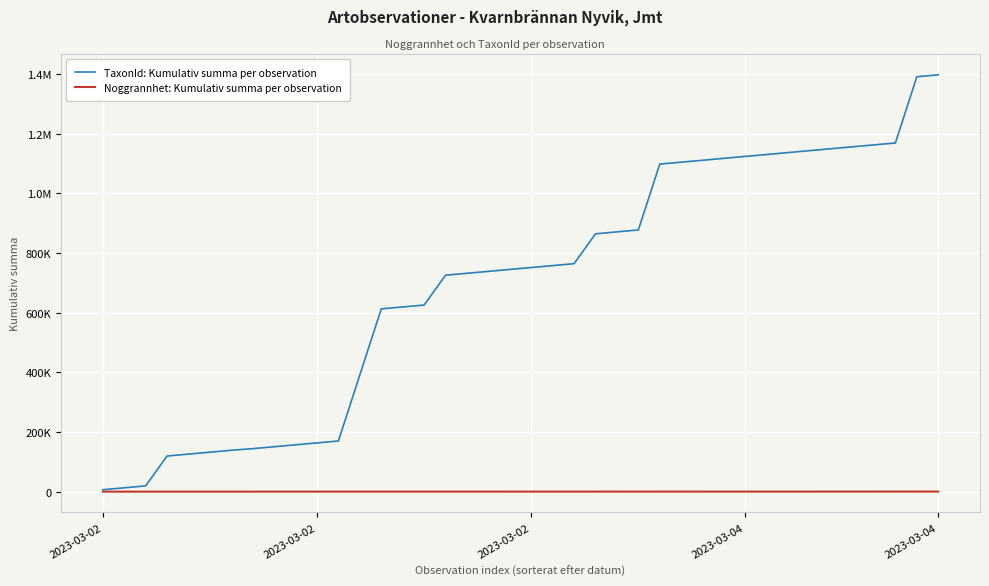

Is this an area chart (filled region under the line)?

No